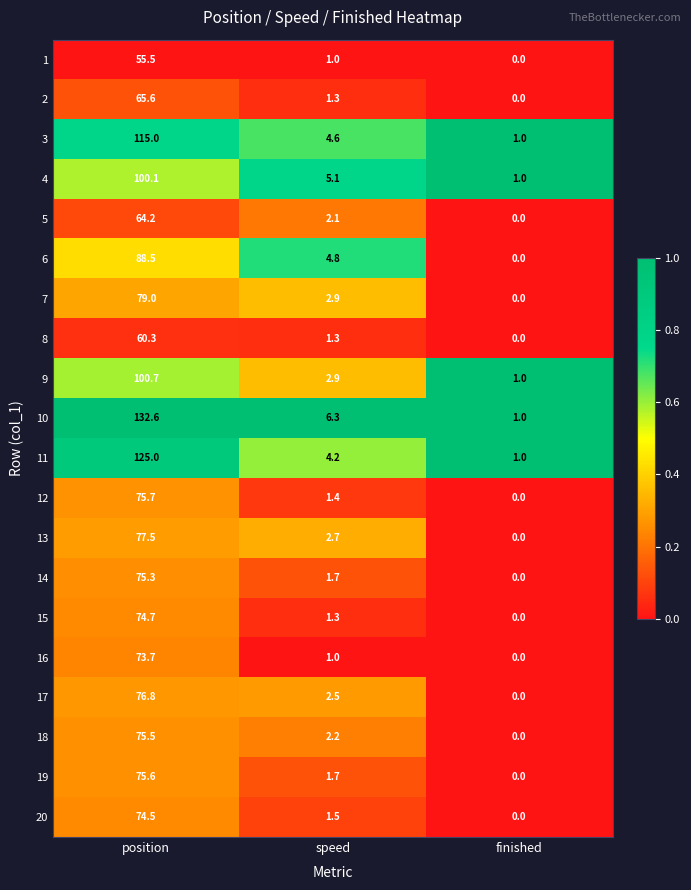

Where does the 1 series first go above 1?

position